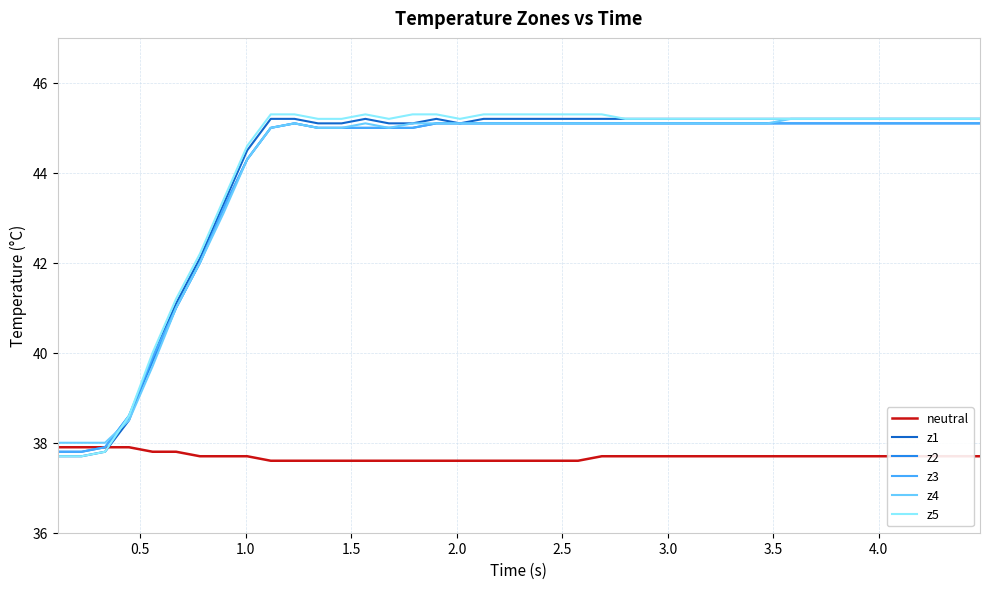

What is the greatest value displayed?

45.3